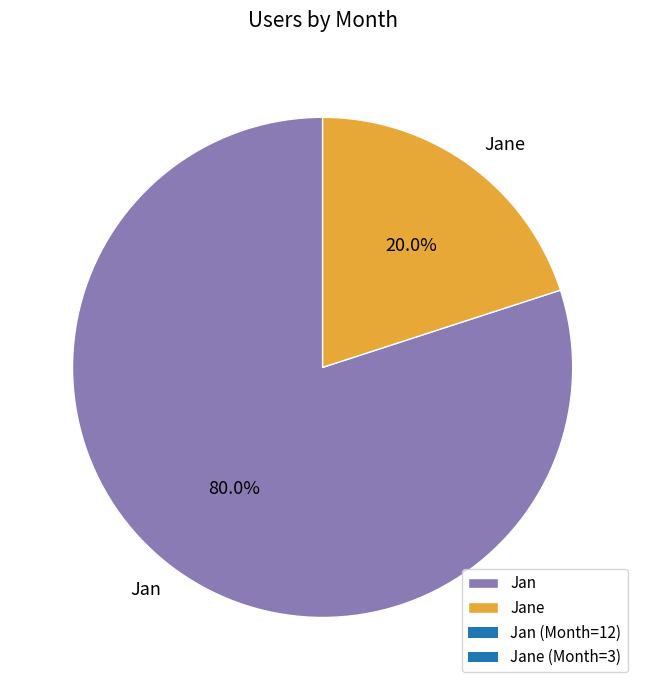

What percentage is the Jane slice, to the nearest percent?

20%